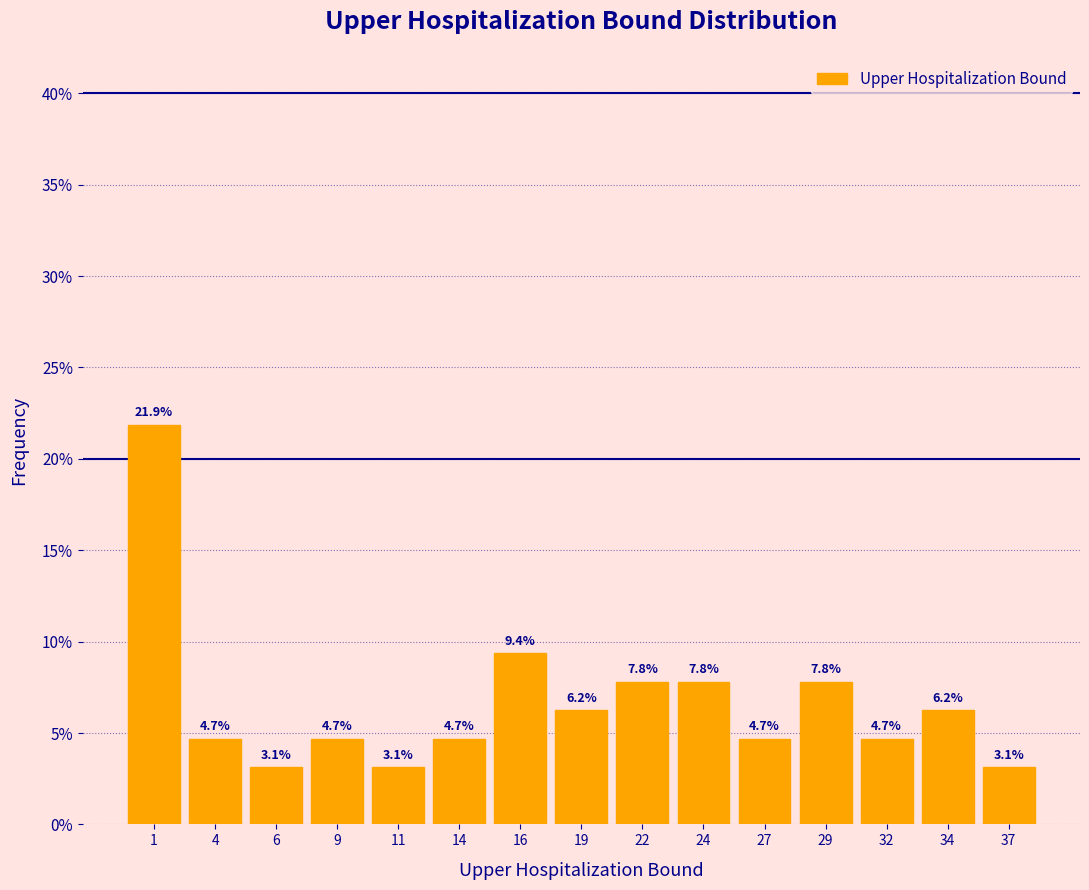

What is the average value?

6.7